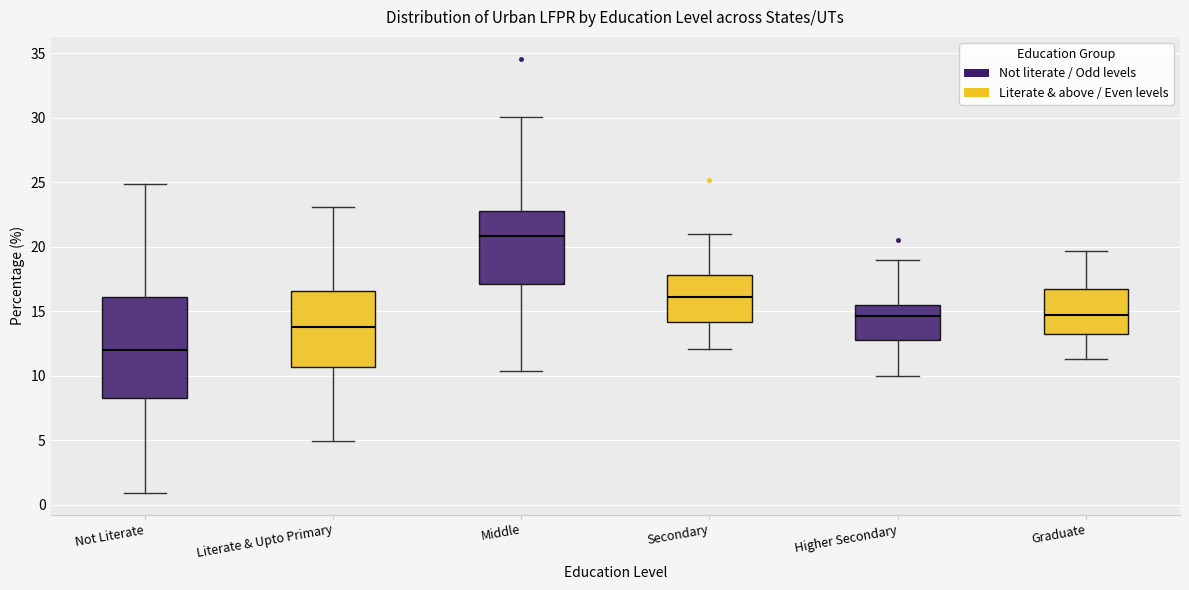

Reading left to right, read every box against the y-axis: the position of its median line, the range the box covers, and the ends of its whiskers. The values are not printed on the chart, so give them approximately, as read against the axis.

Not Literate: median 12.0, box 8.5 to 16.0, whiskers 1.0 to 25.0
Literate & Upto Primary: median 14.0, box 10.5 to 16.5, whiskers 5.0 to 23.0
Middle: median 21.0, box 17.0 to 23.0, whiskers 10.5 to 30.0
Secondary: median 16.0, box 14.0 to 18.0, whiskers 12.0 to 21.0
Higher Secondary: median 14.5, box 13.0 to 15.5, whiskers 10.0 to 19.0
Graduate: median 14.5, box 13.0 to 16.5, whiskers 11.5 to 19.5